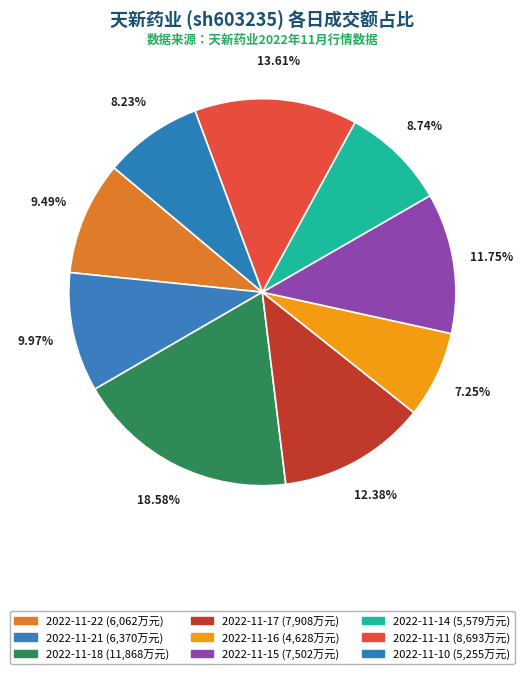

How many slices are in this pie chart?

9